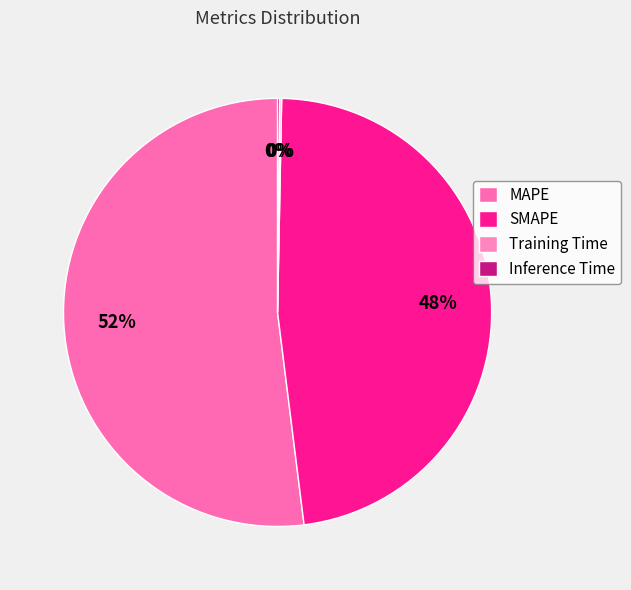

Which has a higher value, SMAPE or Training Time?

SMAPE